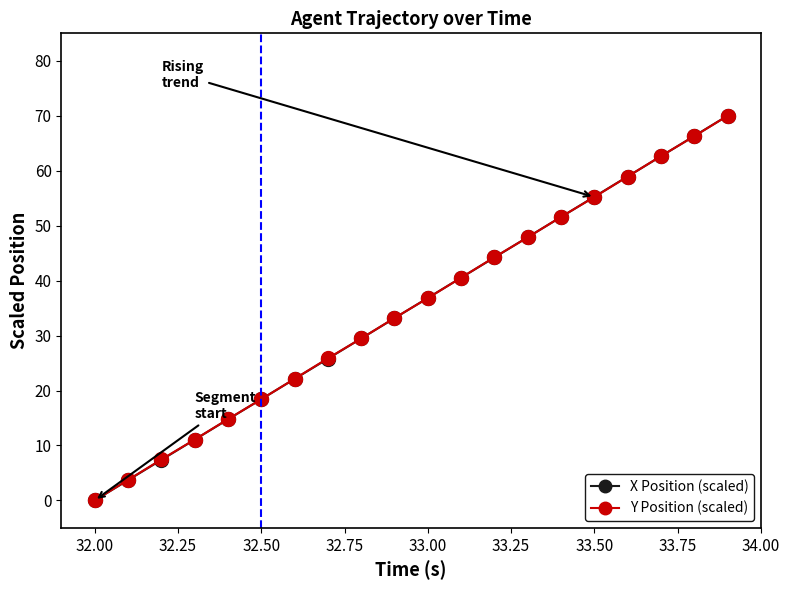

What is the value of the X Position (scaled) point at the 9th from the left?

29.5